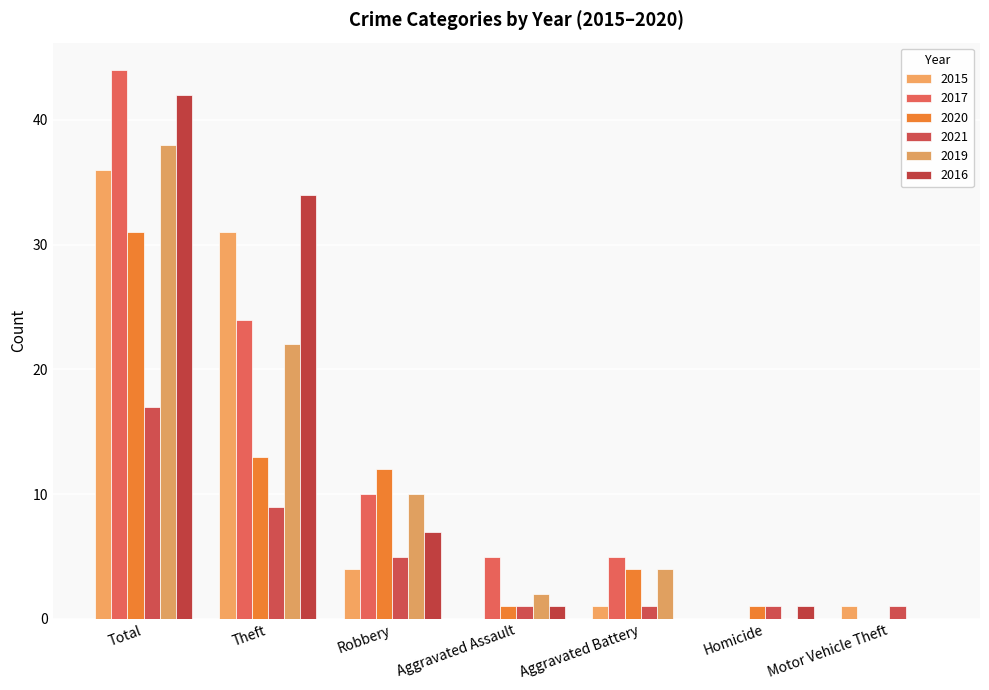

How many groups of bars are there?

7